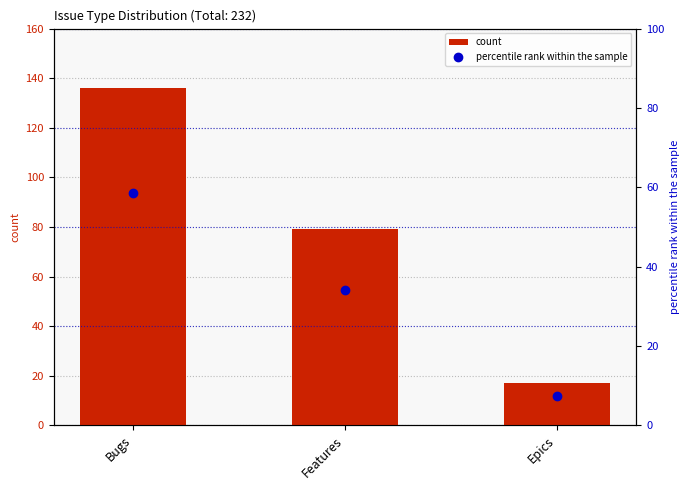

List the labels in order of count value, smallest first.

Epics, Features, Bugs